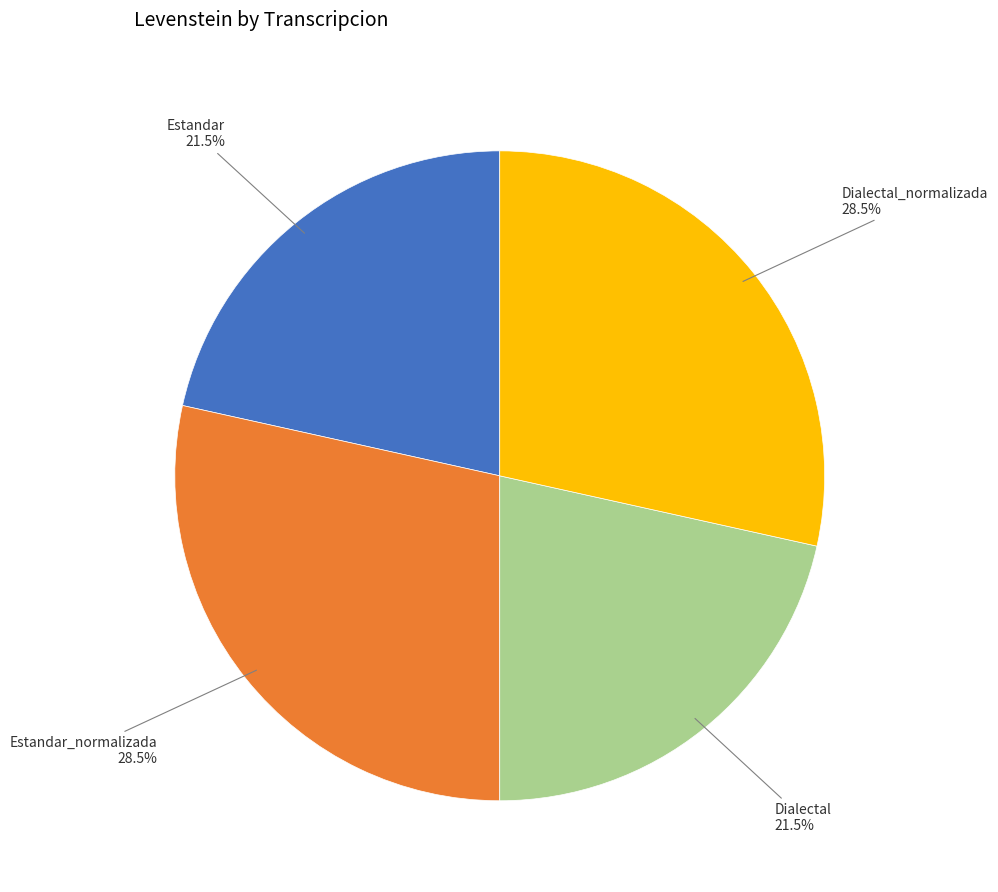

To the nearest percent, what is the average slice percentage?

25%